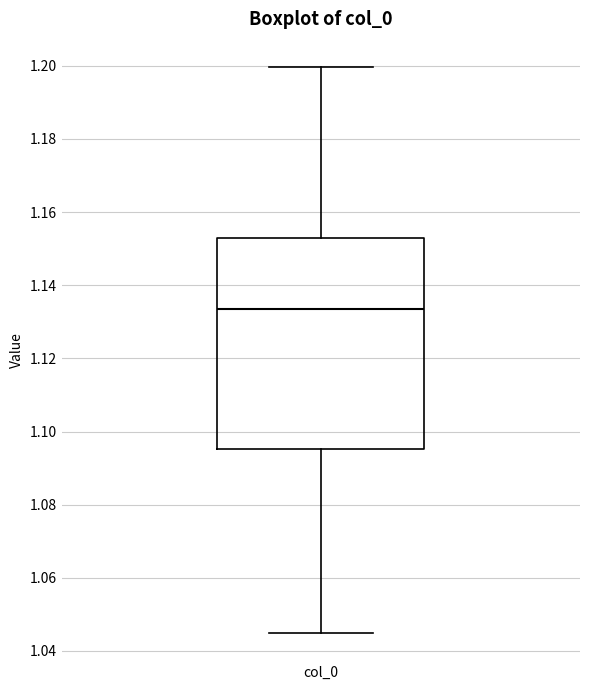

Where does the upper whisker of the box for col_0 end on the y-axis? The values are not printed on the chart, so give them approximately, as read against the axis.

1.200